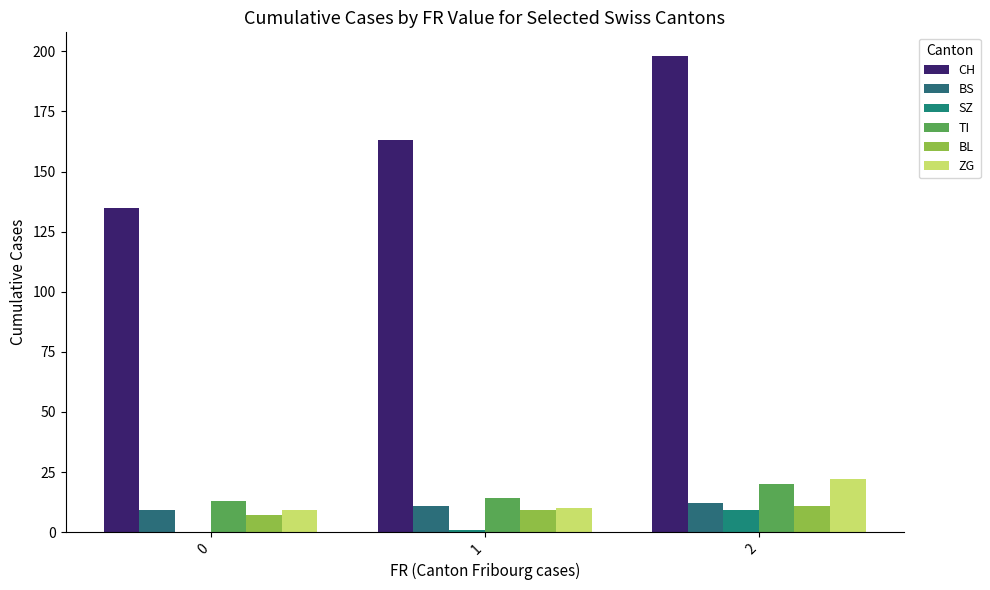

Reading right to left, what are all the values shown in this chart?

CH: 198	163	135
BS: 12	11	9
SZ: 9	1	0
TI: 20	14	13
BL: 11	9	7
ZG: 22	10	9